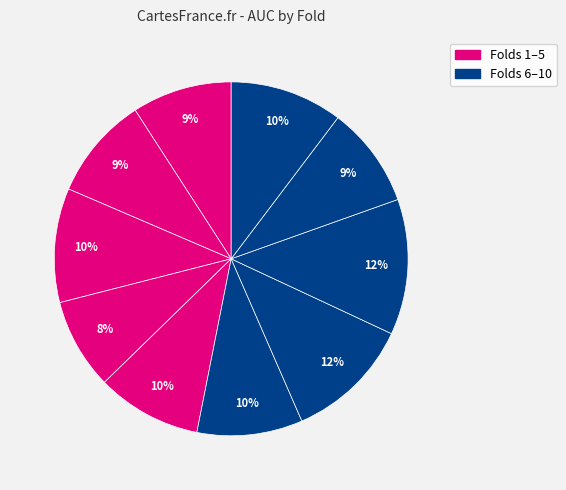

Count the number of slices in the pie.

10